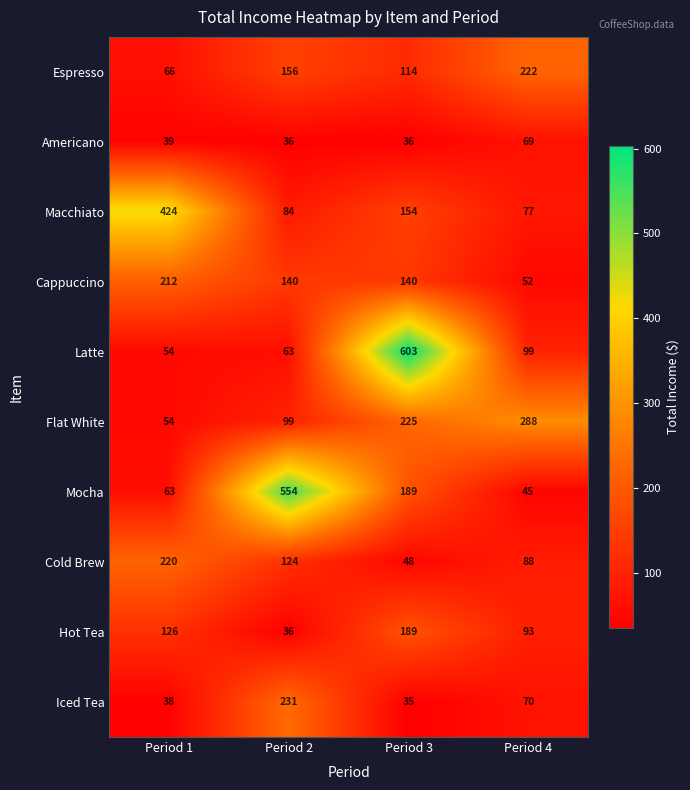

What is the approximate value of Espresso at Period 2?

156